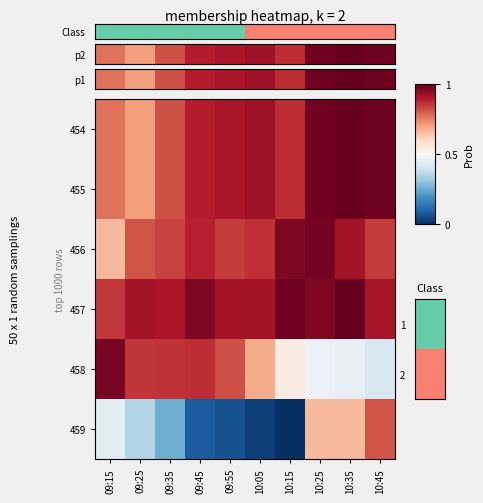

What is the total value across all series at 09:15?

4.5